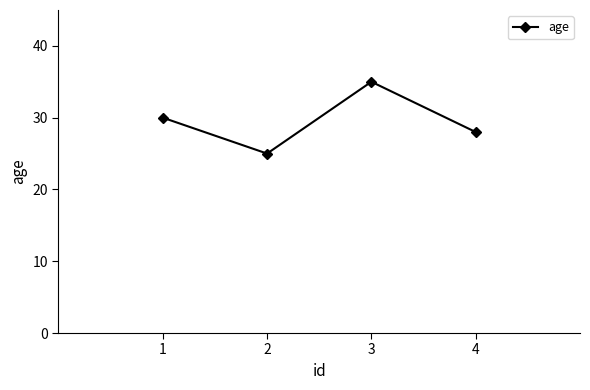

How many lines are shown in the chart?

1